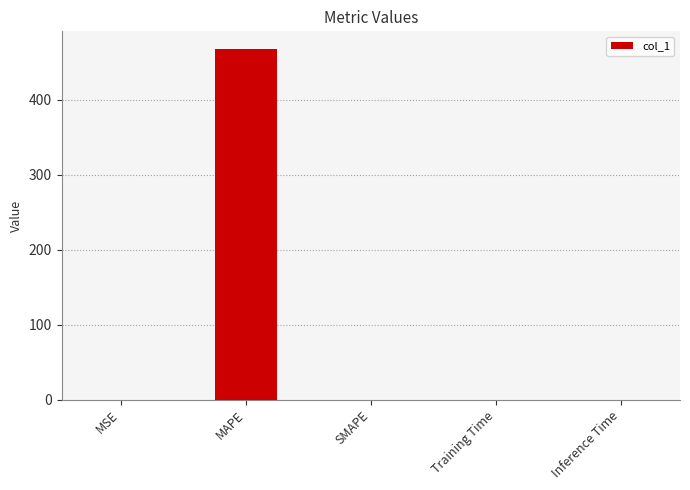

What is the sum of all values?

467.6